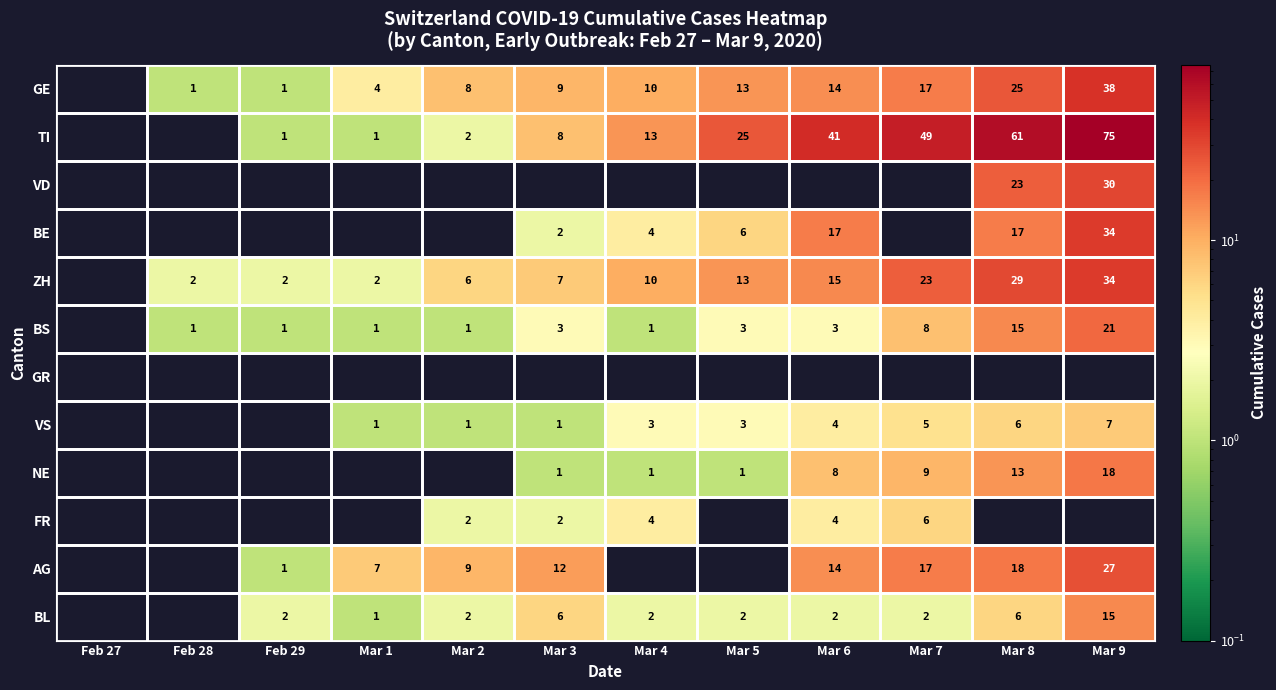

What is the sum of the NE values at Mar 7 and Mar 5?

10